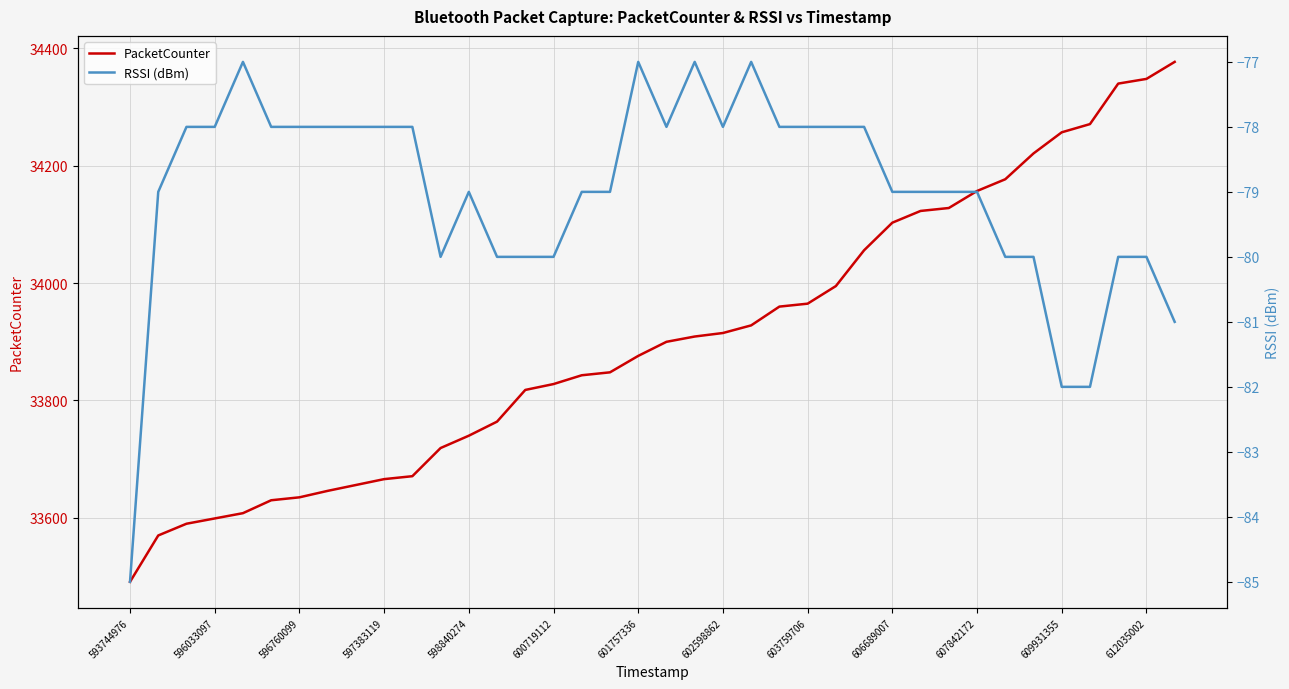

Which series has the widest spread of values?

PacketCounter